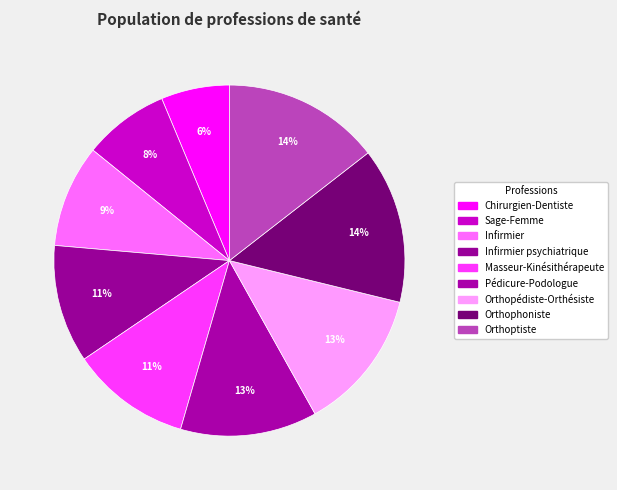

Is there a majority slice in this chart?

No